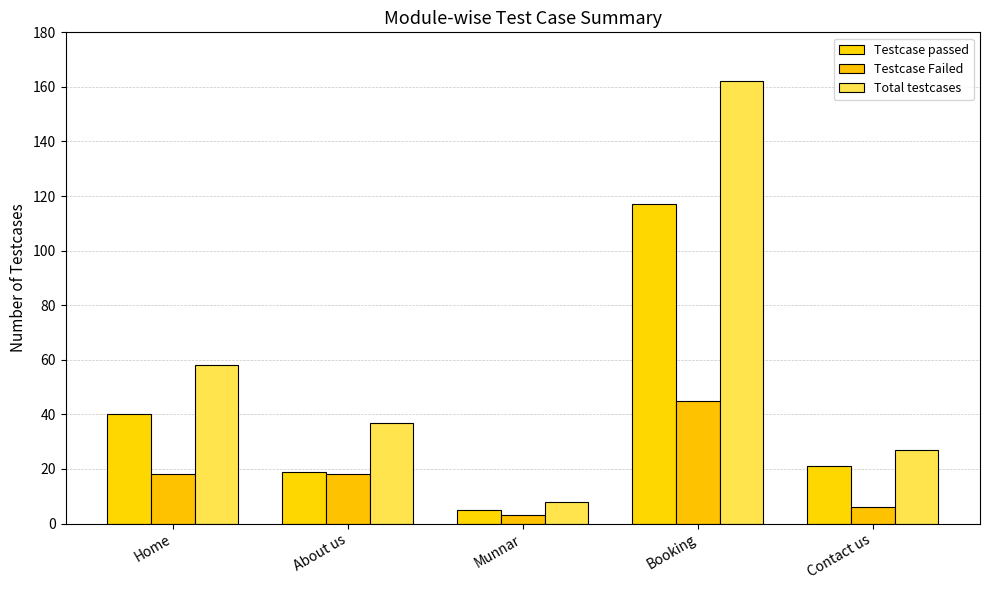

At Booking, list the series in order from smallest to largest.

Testcase Failed, Testcase passed, Total testcases